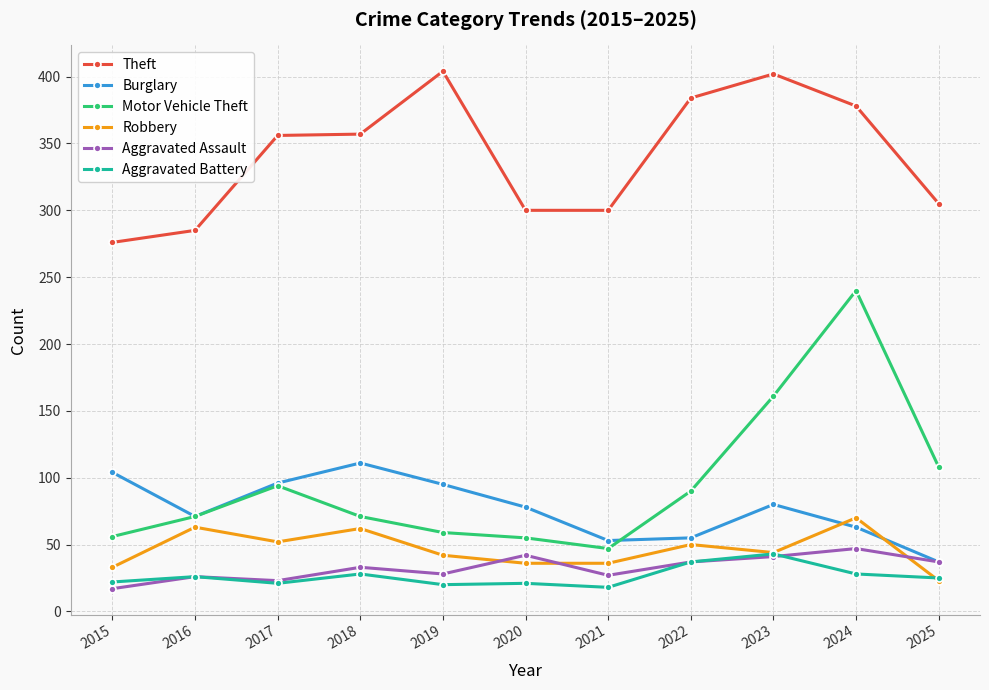

True or false: Aggravated Battery and Theft intersect in this chart.

False